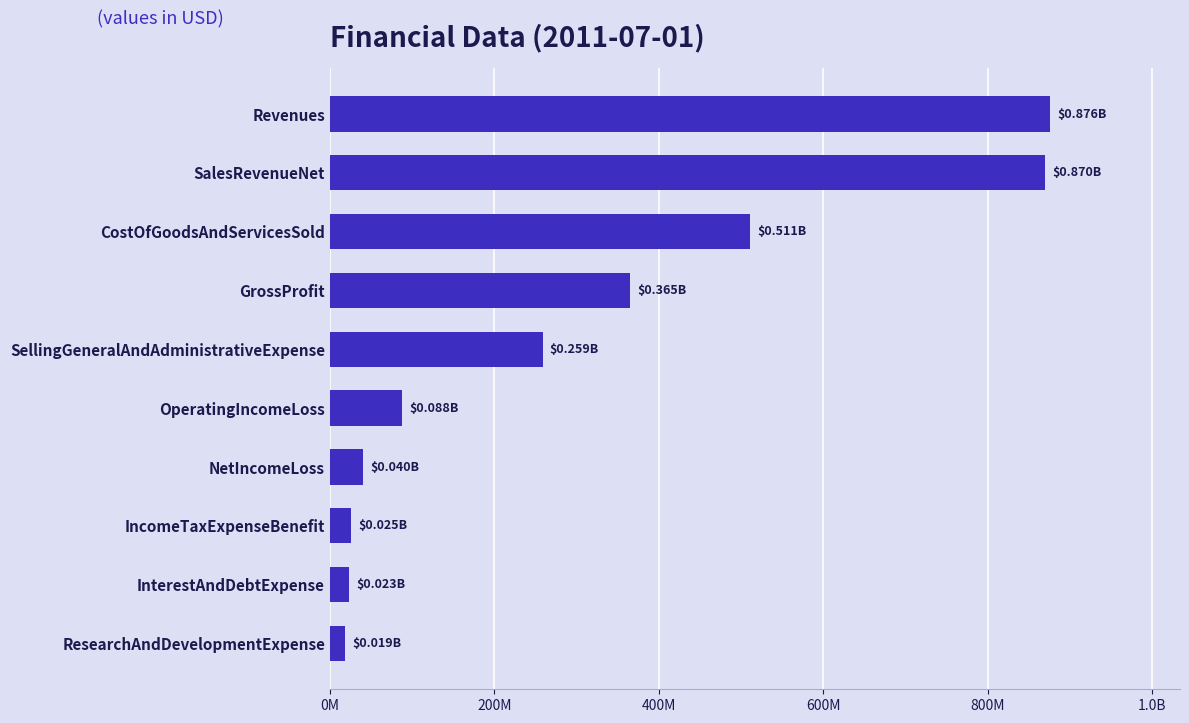

Rank the categories by value from highest to lowest.

Revenues, SalesRevenueNet, CostOfGoodsAndServicesSold, GrossProfit, SellingGeneralAndAdministrativeExpense, OperatingIncomeLoss, NetIncomeLoss, IncomeTaxExpenseBenefit, InterestAndDebtExpense, ResearchAndDevelopmentExpense